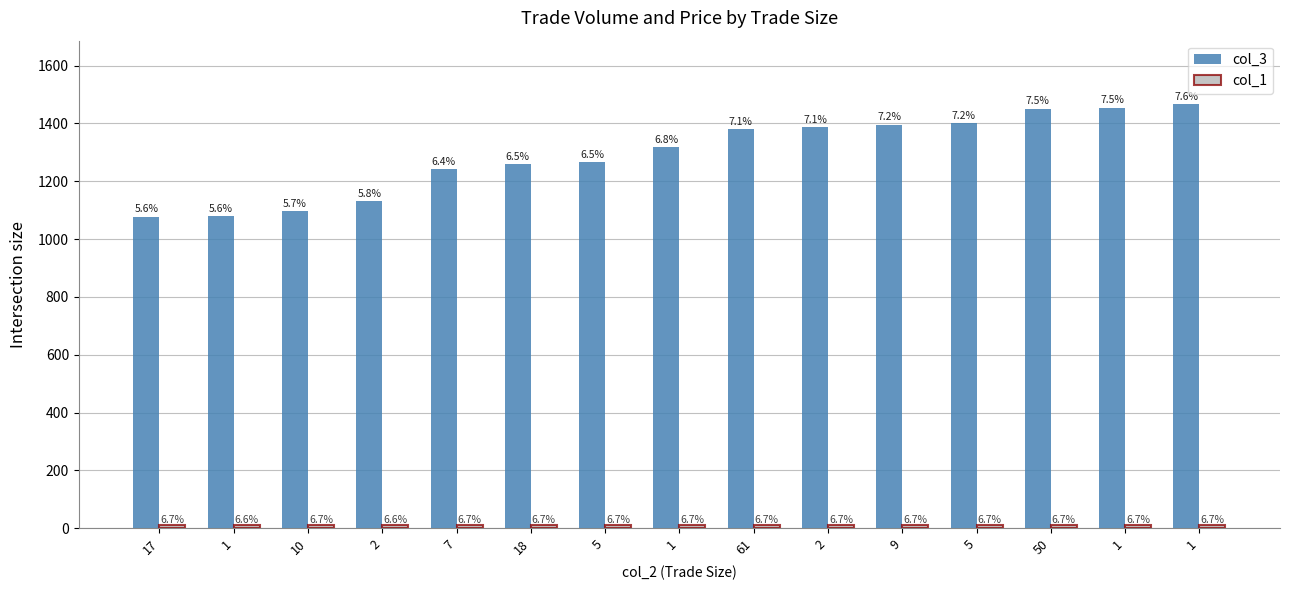

How many bars are there in each group?

2